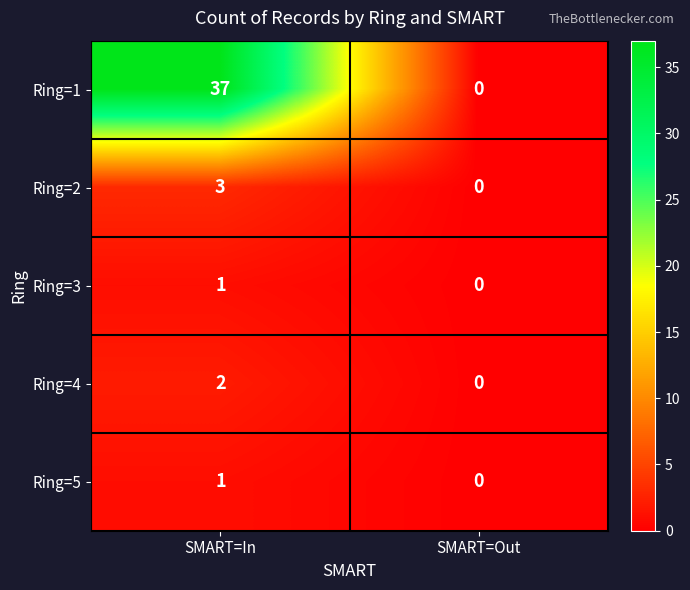

Which series has the largest total across all categories?

Ring=1